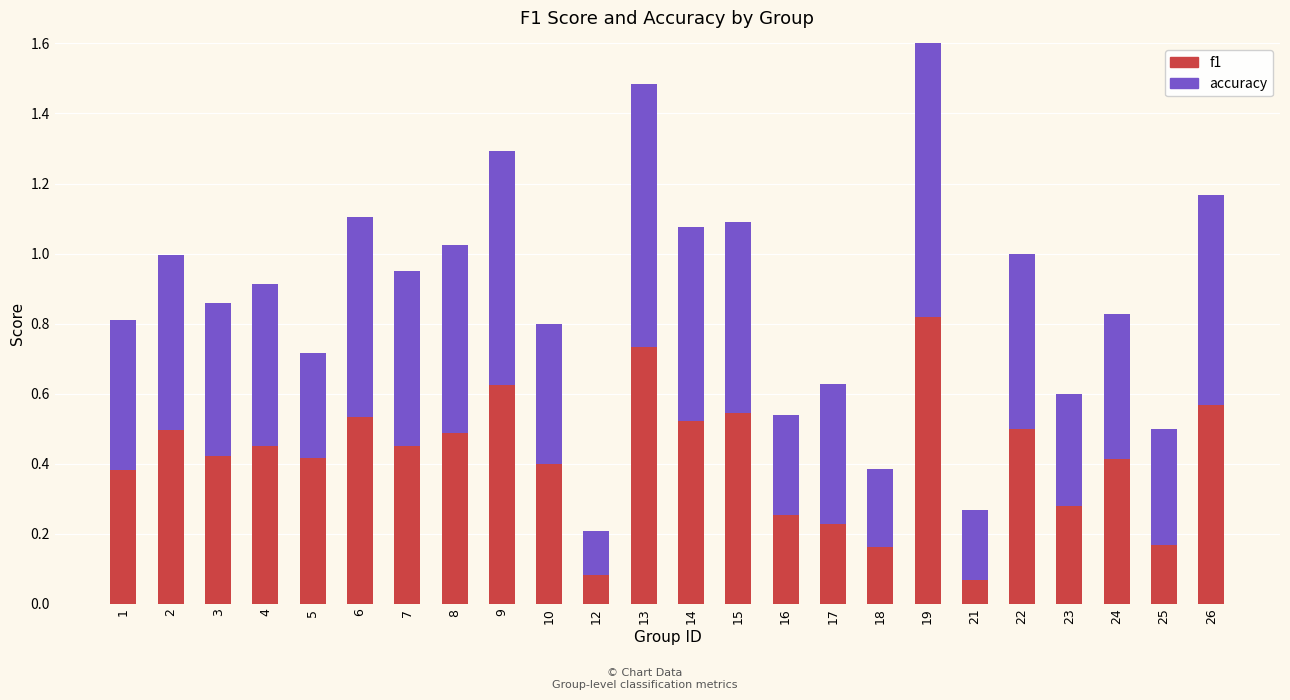

Reading left to right, what are all the values shown in this chart?

f1: 0.4	0.5	0.4	0.5	0.4	0.5	0.5	0.5	0.6	0.4	0.1	0.7	0.5	0.5	0.3	0.2	0.2	0.8	0.1	0.5	0.3	0.4	0.2	0.6
accuracy: 0.4	0.5	0.4	0.5	0.3	0.6	0.5	0.5	0.7	0.4	0.1	0.8	0.6	0.5	0.3	0.4	0.2	0.8	0.2	0.5	0.3	0.4	0.3	0.6